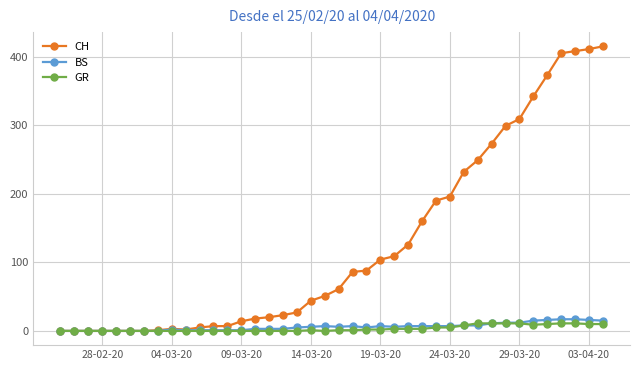

Which series has the largest total across all categories?

CH